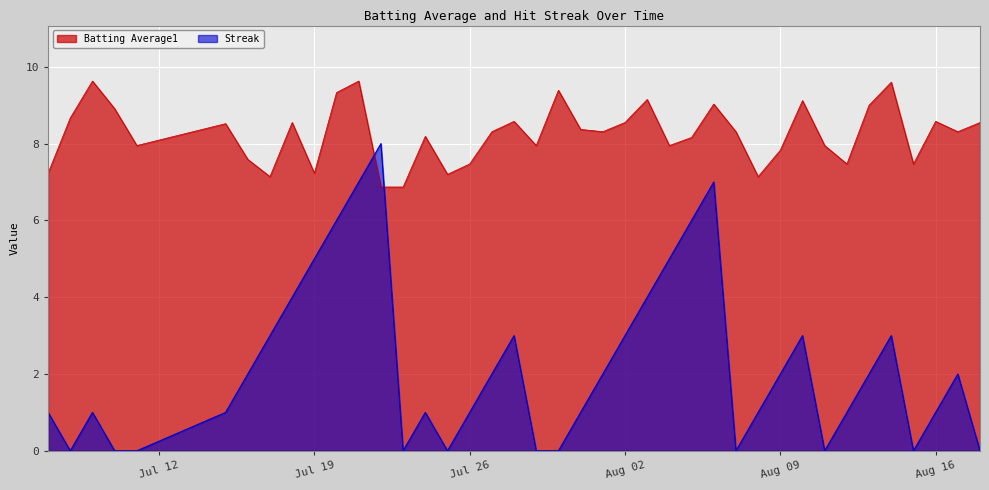

Does the chart display data point markers on the line(s)?

No